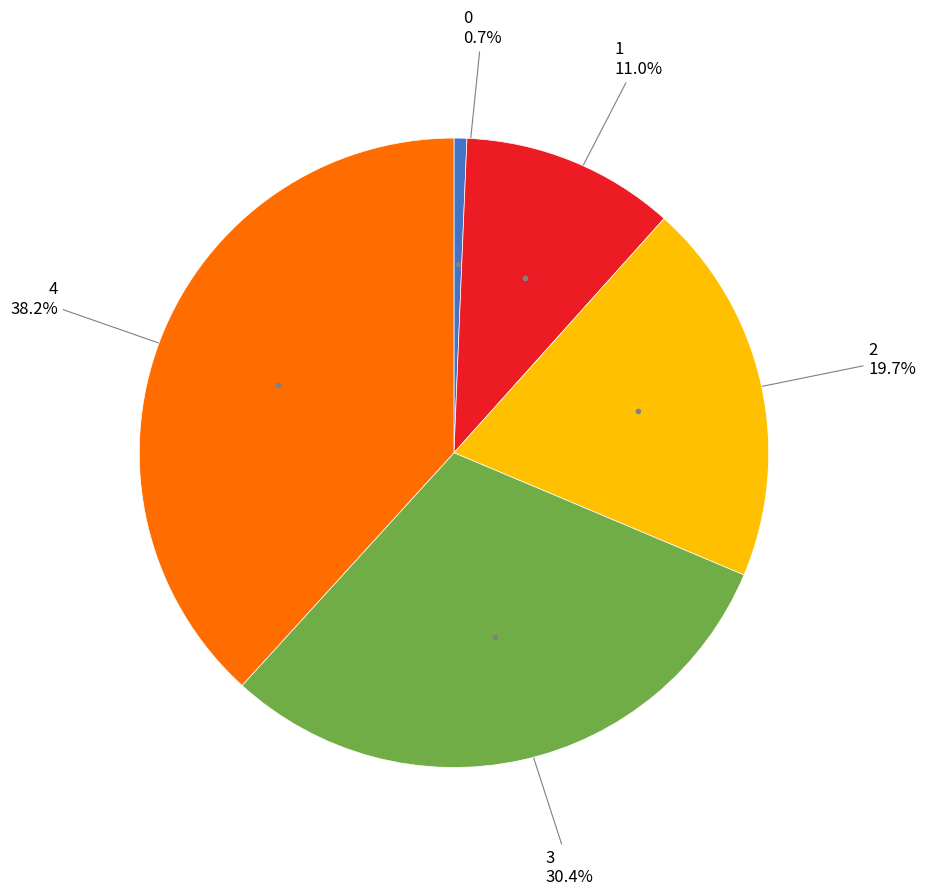

Does any single category account for the majority?

No